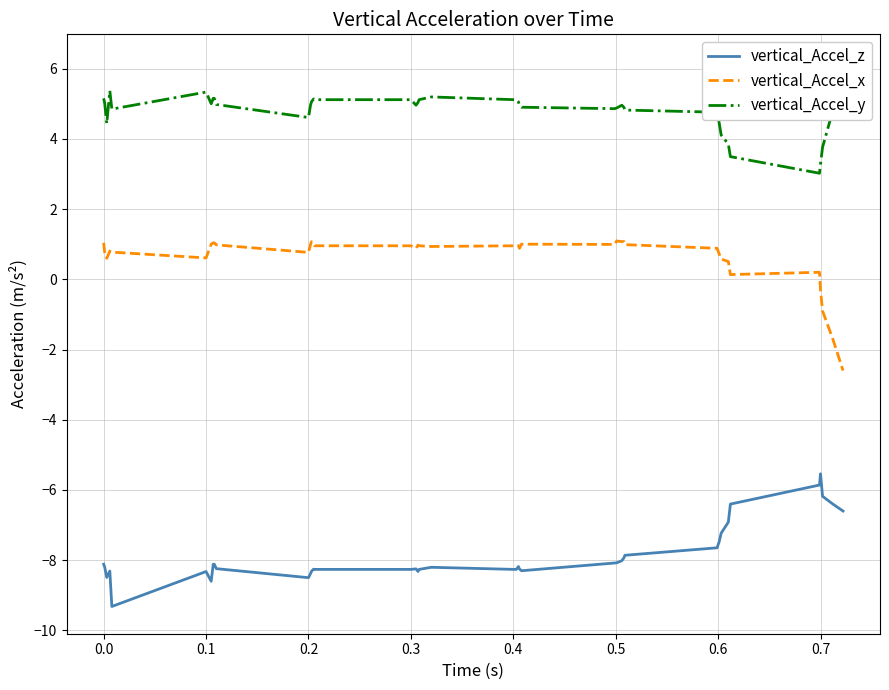

What is the difference between the maximum and minimum values in the vertical_Accel_y series?

3.2